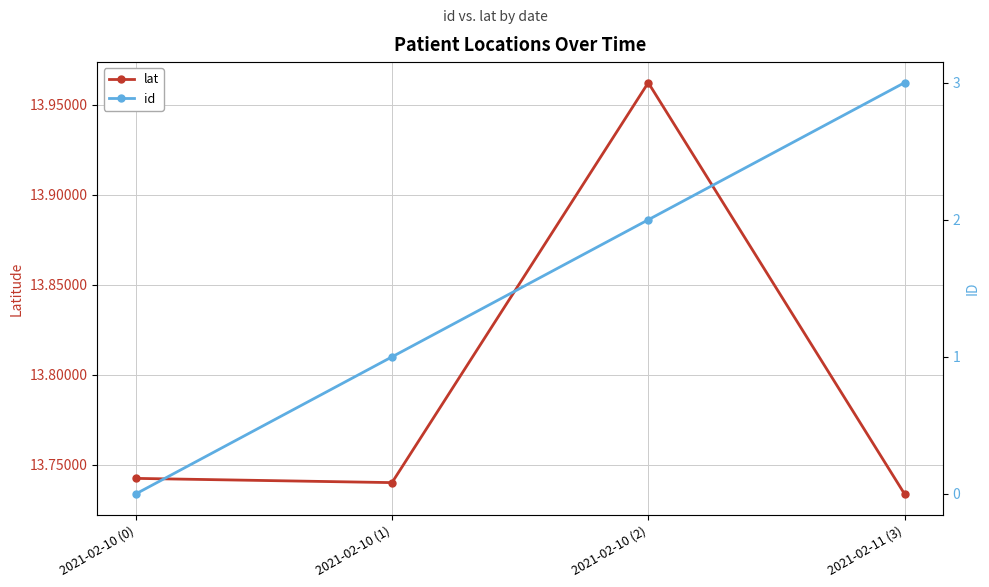

Rank the series by their maximum value, from lowest to highest.

id, lat